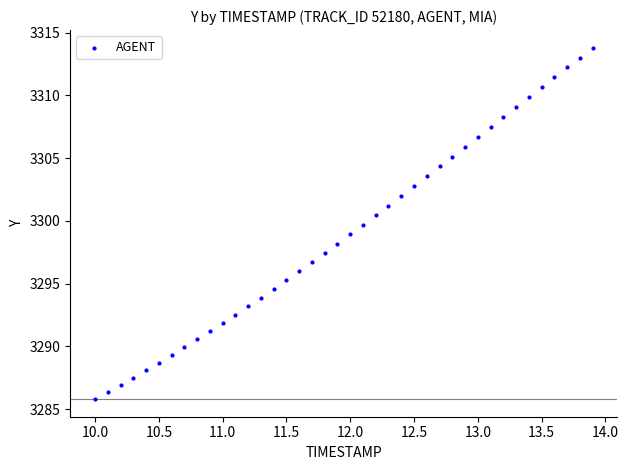

What is the range of X values (max minus min)?

3.9